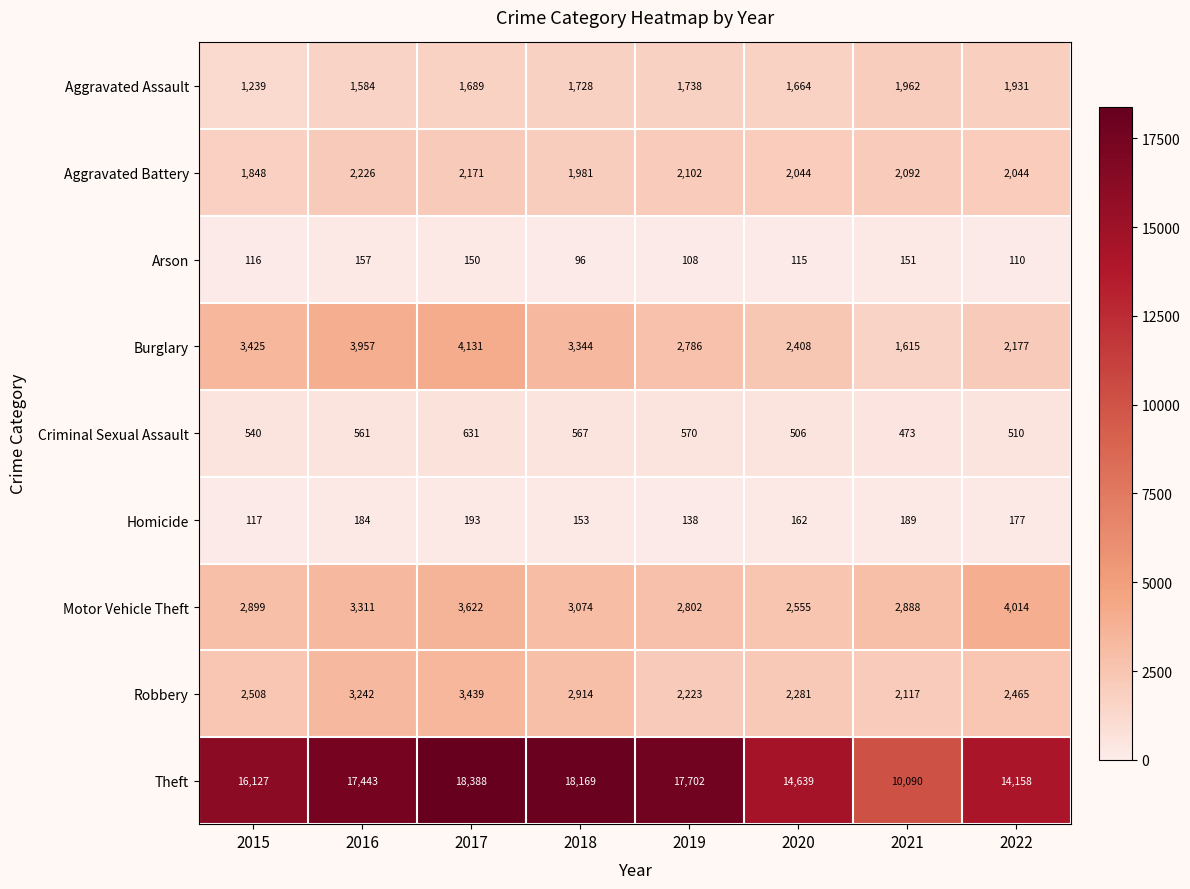

What is the sum of all Aggravated Battery values?

16508